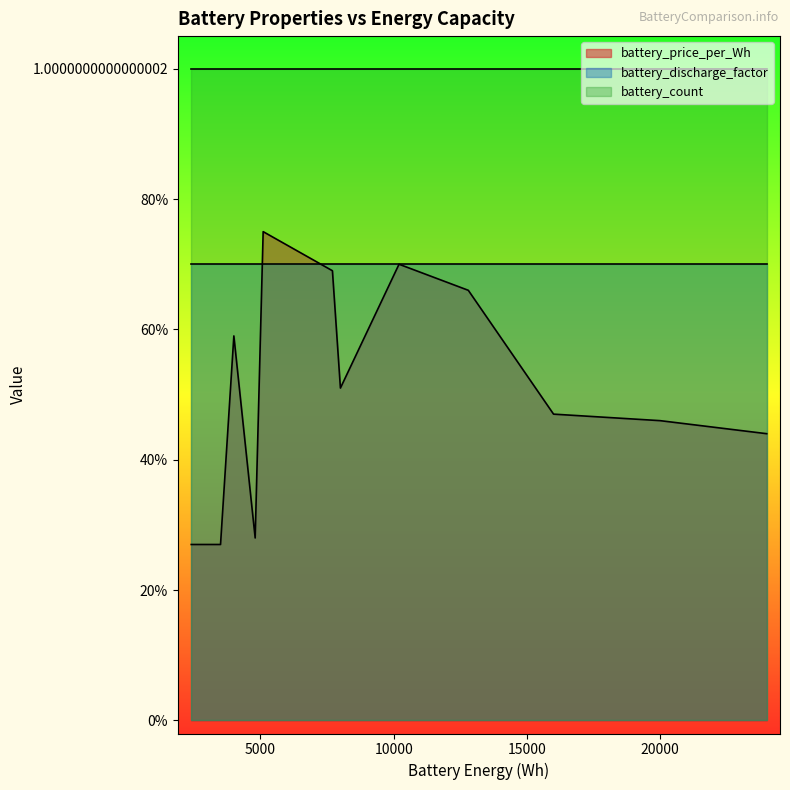

How many lines are shown in the chart?

3